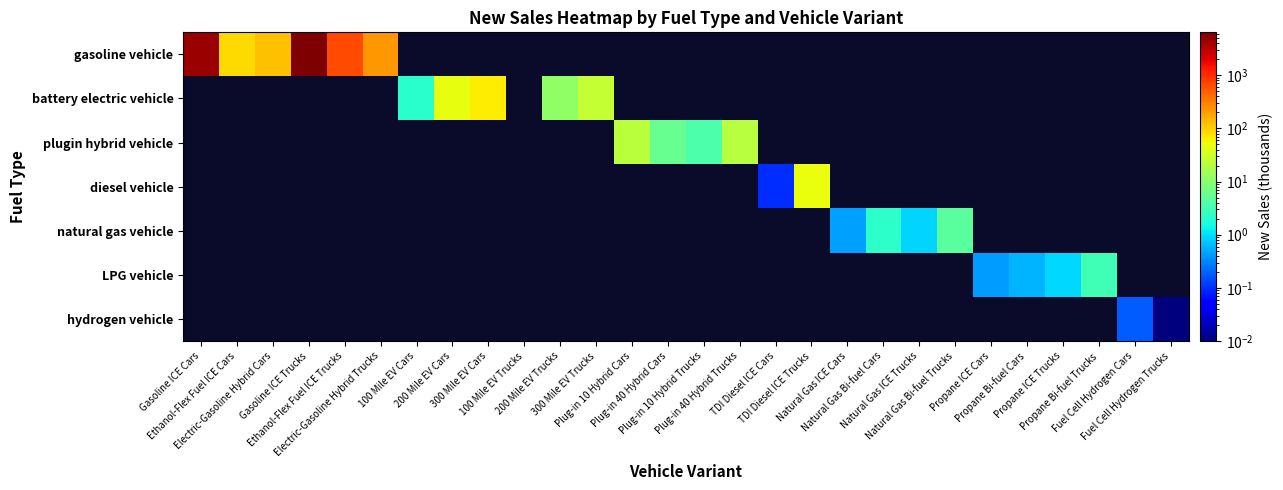

Which has a higher value, Plug-in 40 Hybrid Trucks or 300 Mile EV Trucks?

300 Mile EV Trucks